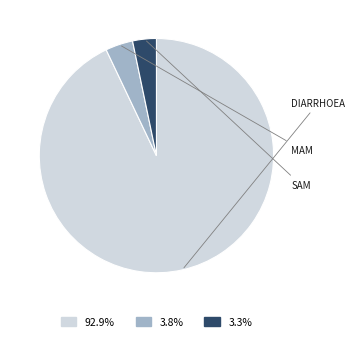

Which slice represents more than half of the pie?

Diarrhoea